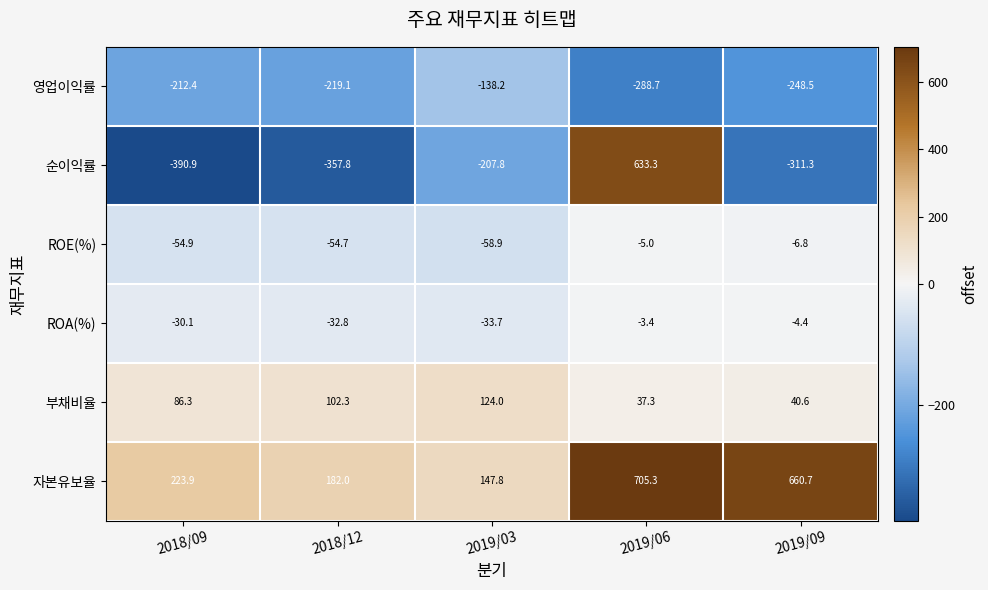

What is the difference between the highest and lowest values at 2019/06?

994.0